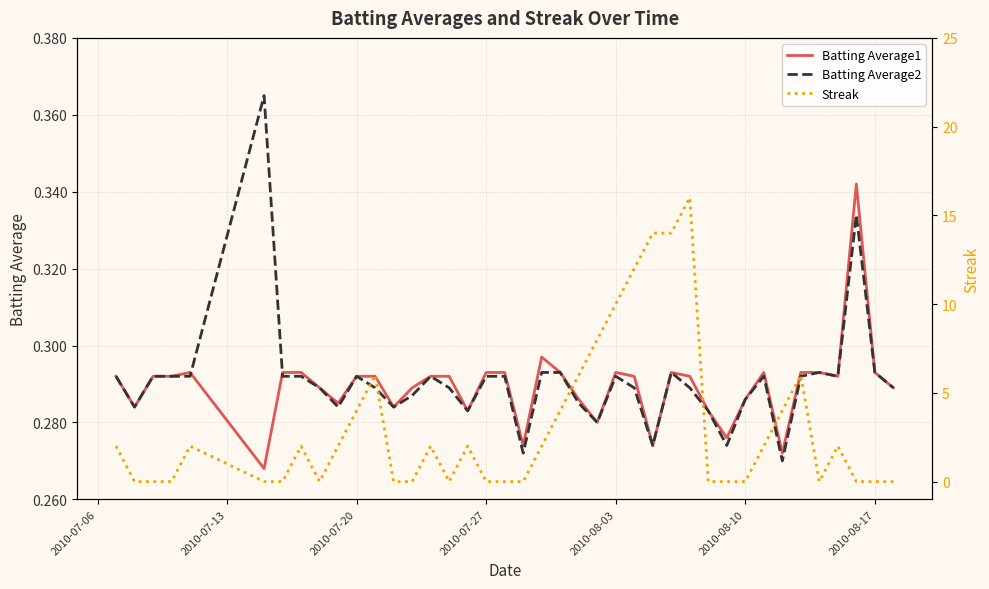

After their last crossing, which series has the higher values: Batting Average2 or Streak?

Batting Average2